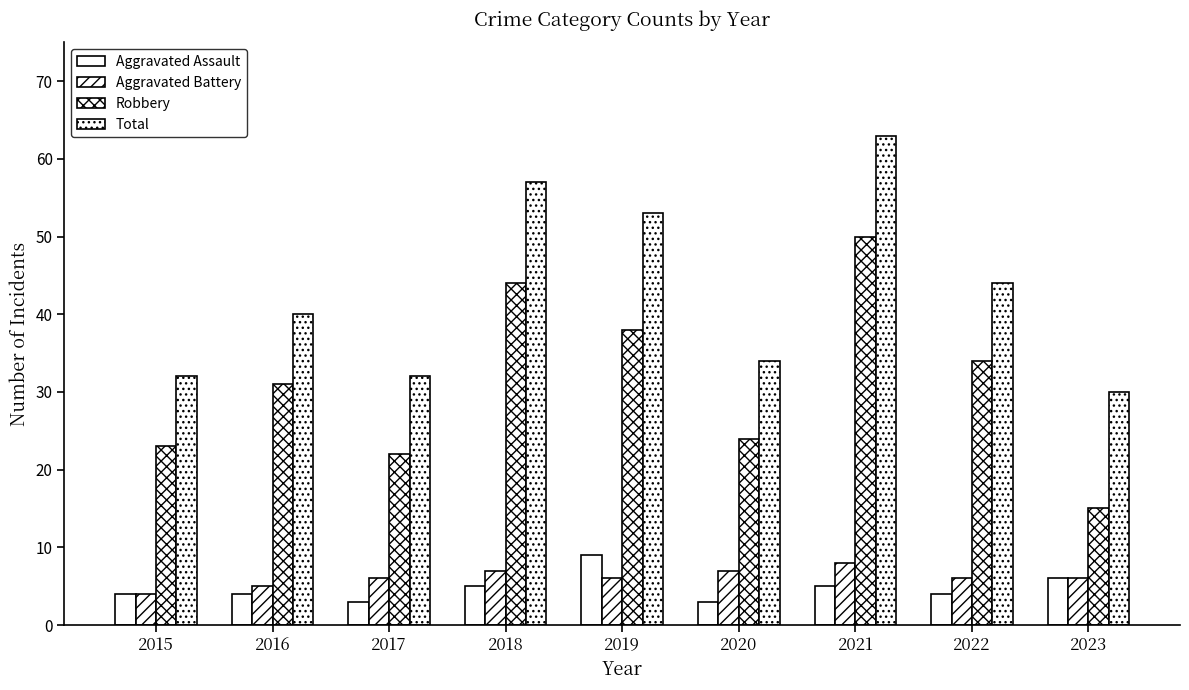

Reading left to right, list all the values displayed in this chart.

Aggravated Assault: 2015=4	2016=4	2017=3	2018=5	2019=9	2020=3	2021=5	2022=4	2023=6
Aggravated Battery: 2015=4	2016=5	2017=6	2018=7	2019=6	2020=7	2021=8	2022=6	2023=6
Robbery: 2015=23	2016=31	2017=22	2018=44	2019=38	2020=24	2021=50	2022=34	2023=15
Total: 2015=32	2016=40	2017=32	2018=57	2019=53	2020=34	2021=63	2022=44	2023=30